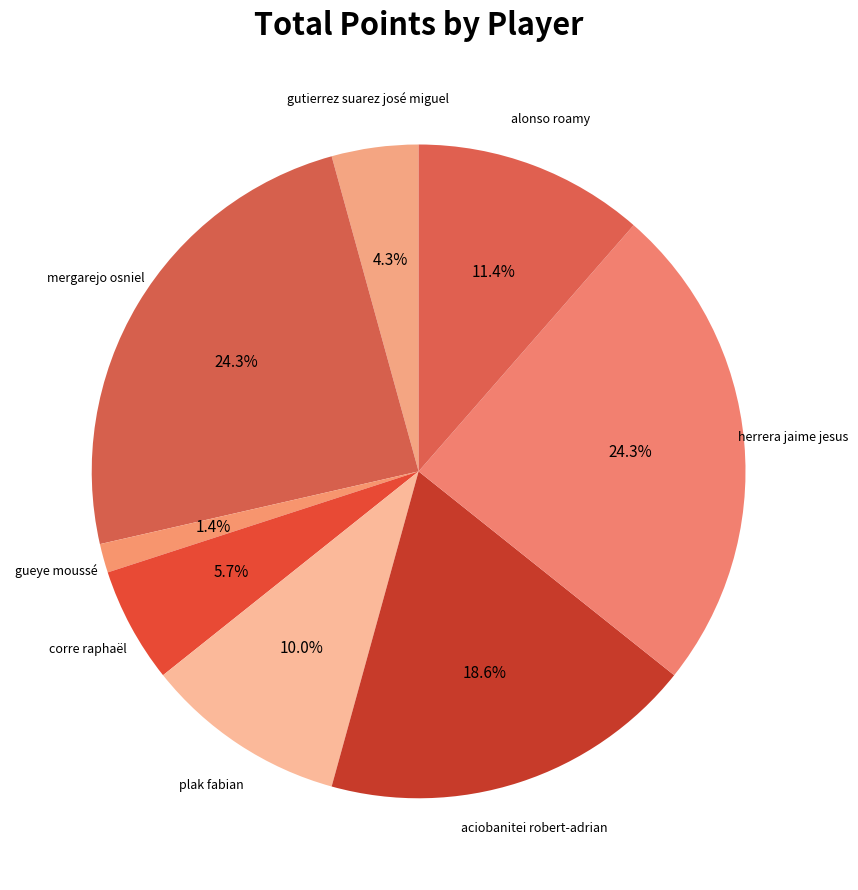

To the nearest percent, what portion does gutierrez suarez josé miguel represent?

4%